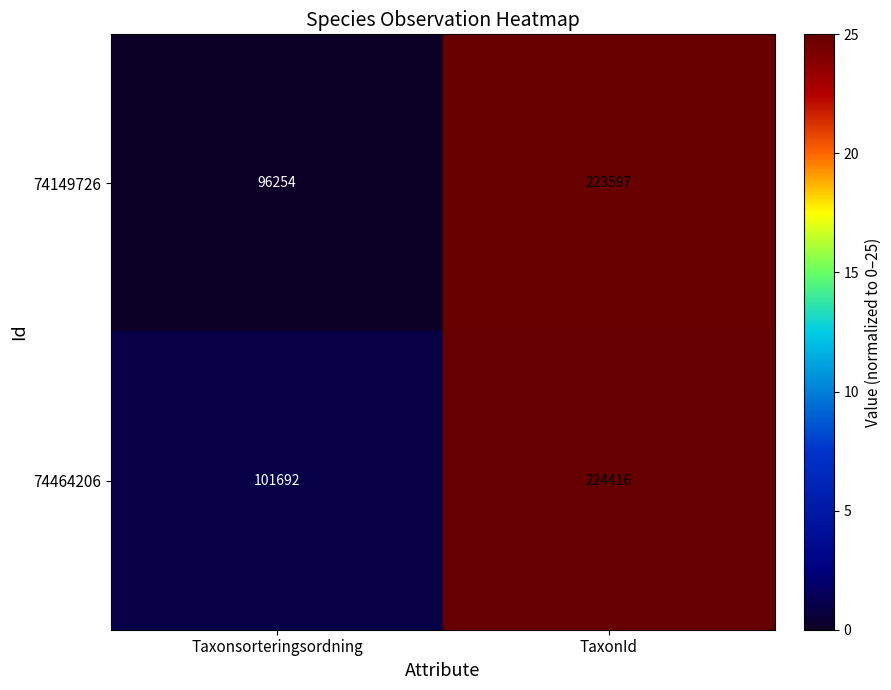

At which label is 74464206 closest to 163054?

Taxonsorteringsordning